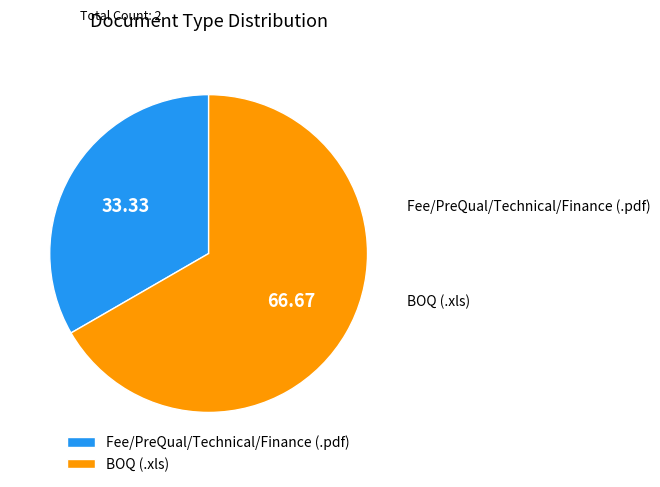

What is the largest slice in the pie chart?

BOQ (.xls)